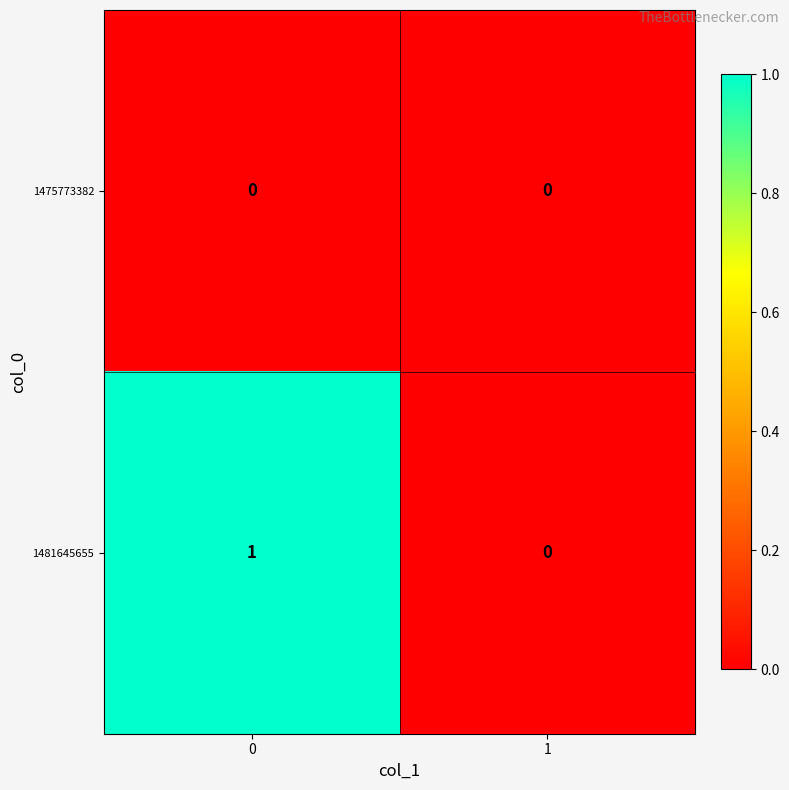

True or false: 1475773382 has a value of 0 at 1.

True